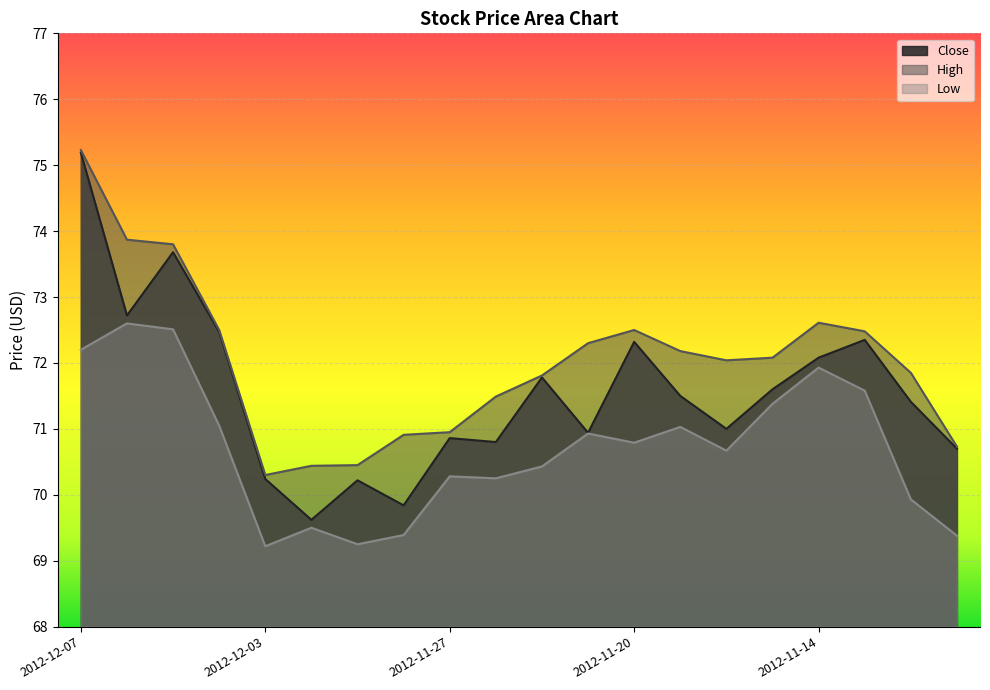

What is the value of the Close point at the 9th from the left?

70.9